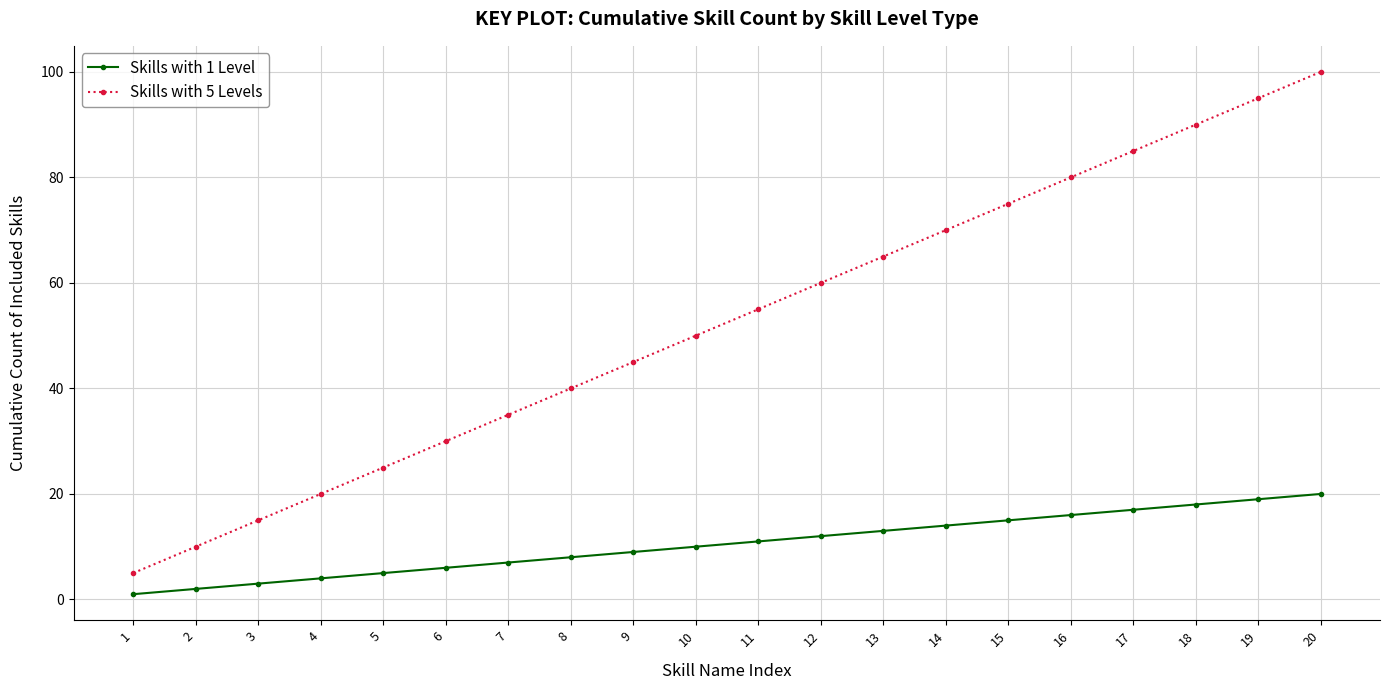

Which series has the largest range (max minus min)?

Skills with 5 Levels